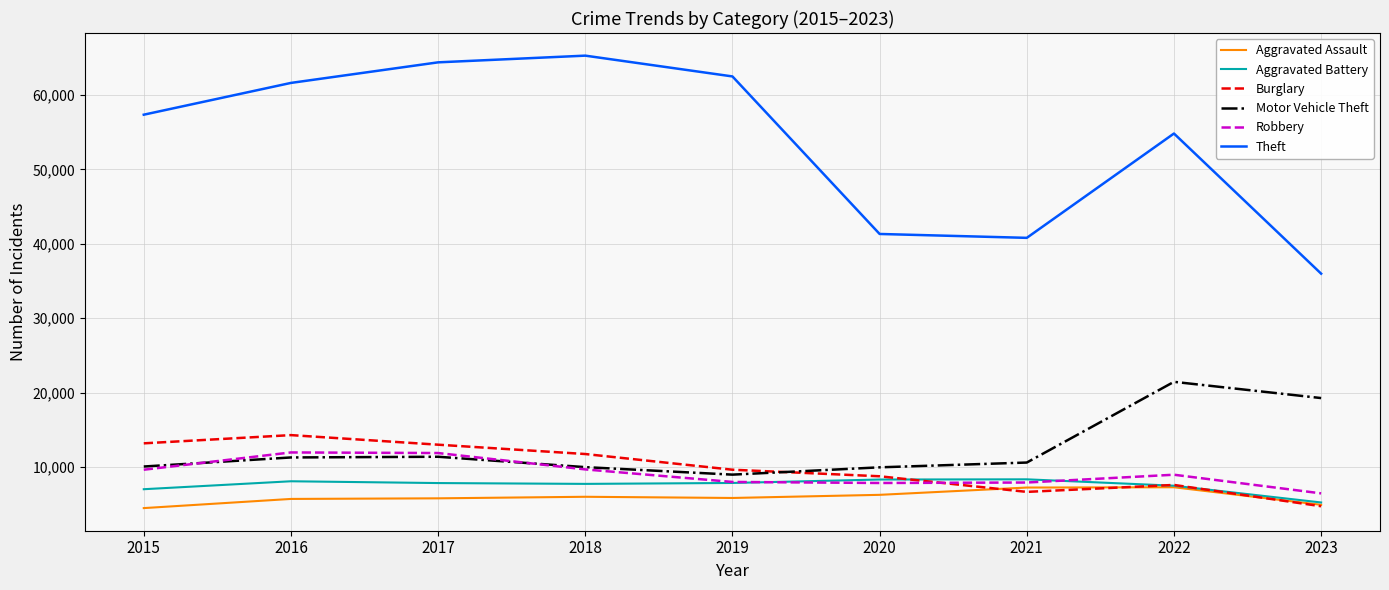

What is the difference between the Aggravated Battery values at 2018 and 2015?

716